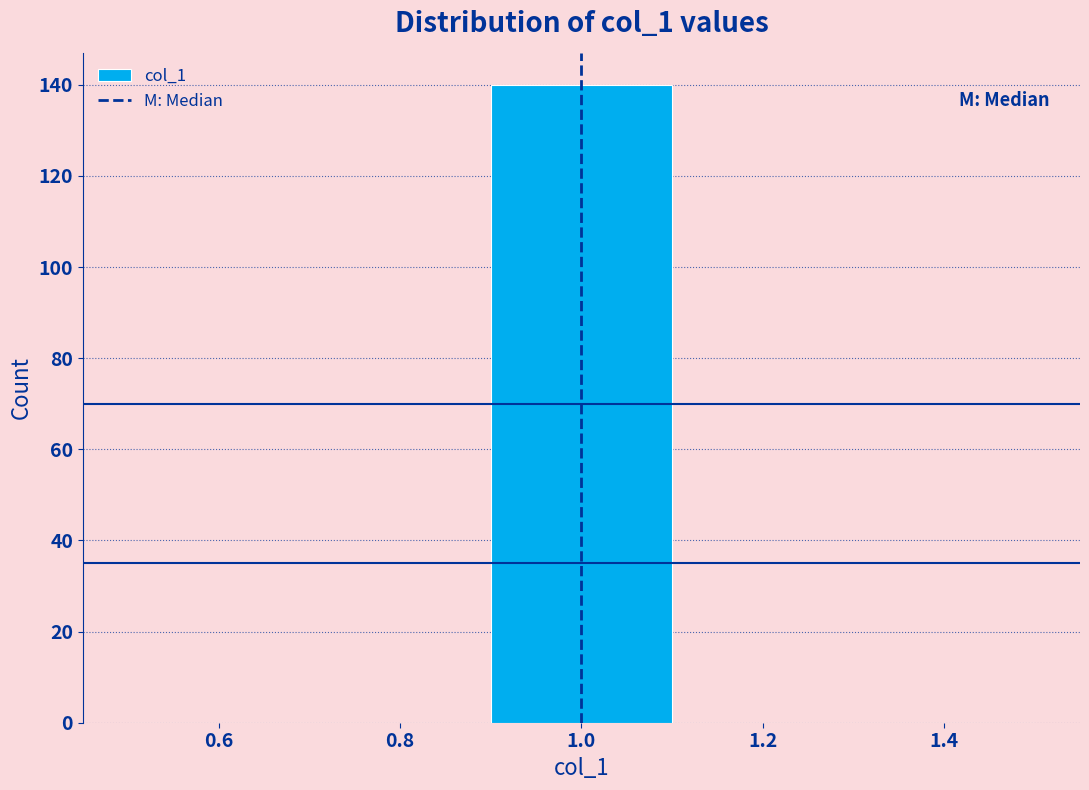

Reading left to right, transcribe this chart: for each bar, give the range it covers on the x-axis and its height. The values are not printed on the chart, so give them approximately, as read against the axis.

0.5 to 0.7: 0
0.7 to 0.9: 0
0.9 to 1.1: 140
1.1 to 1.3: 0
1.3 to 1.5: 0